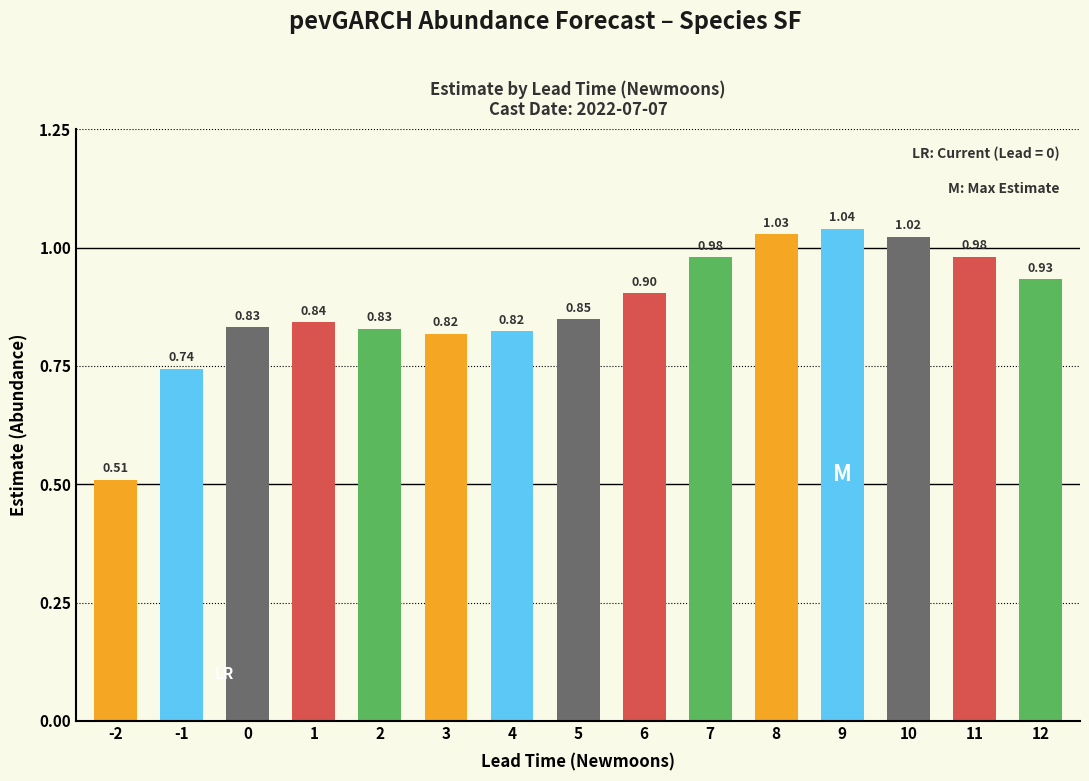

Is it true that the value at 7 is 0.6?

False